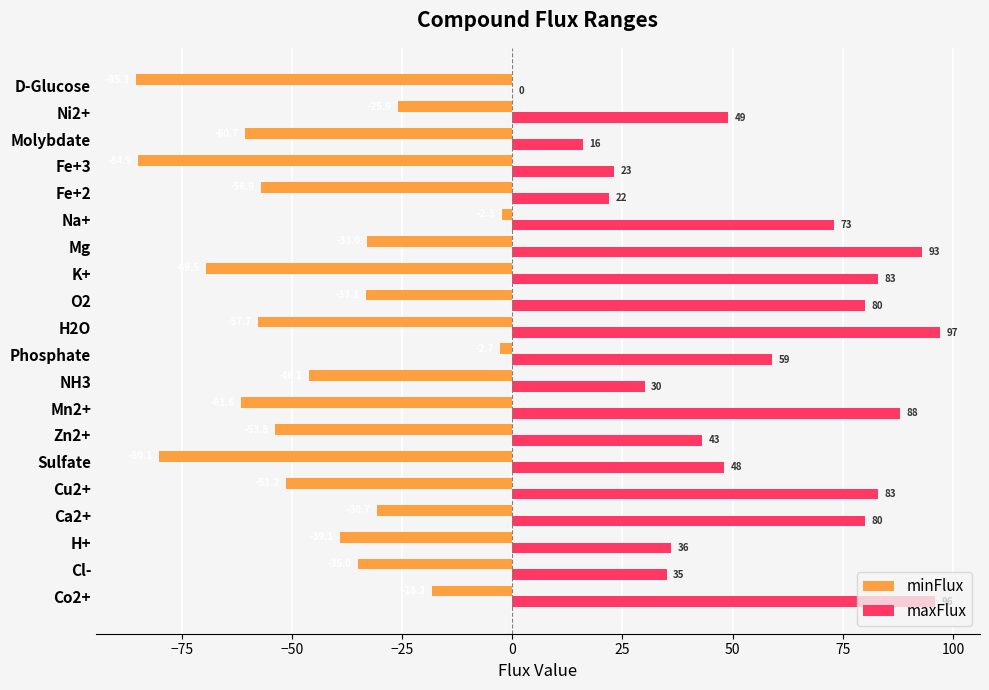

Which category has the highest value in the minFlux series?

Na+